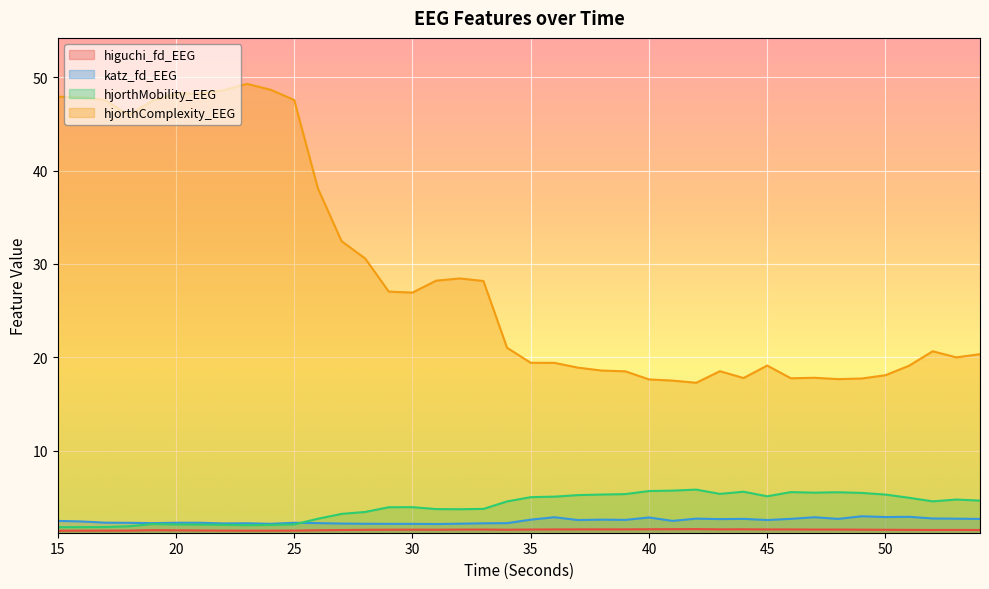

What is the highest value of the katz_fd_EEG series?

3.0